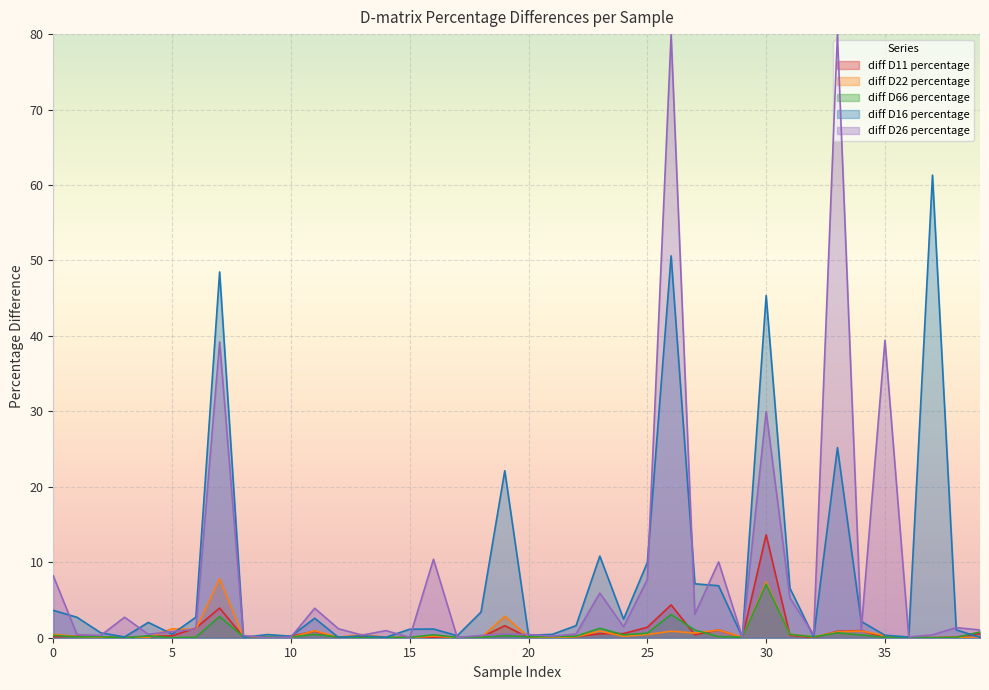

At how many categories does at least one series exceed 37?

6